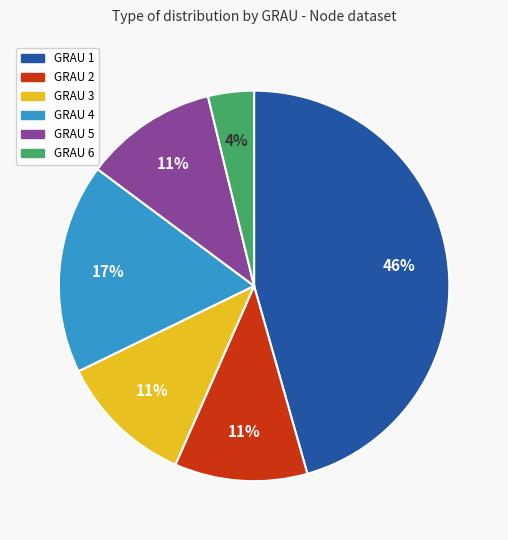

Is it true that GRAU 1 is 36% of the pie?

False